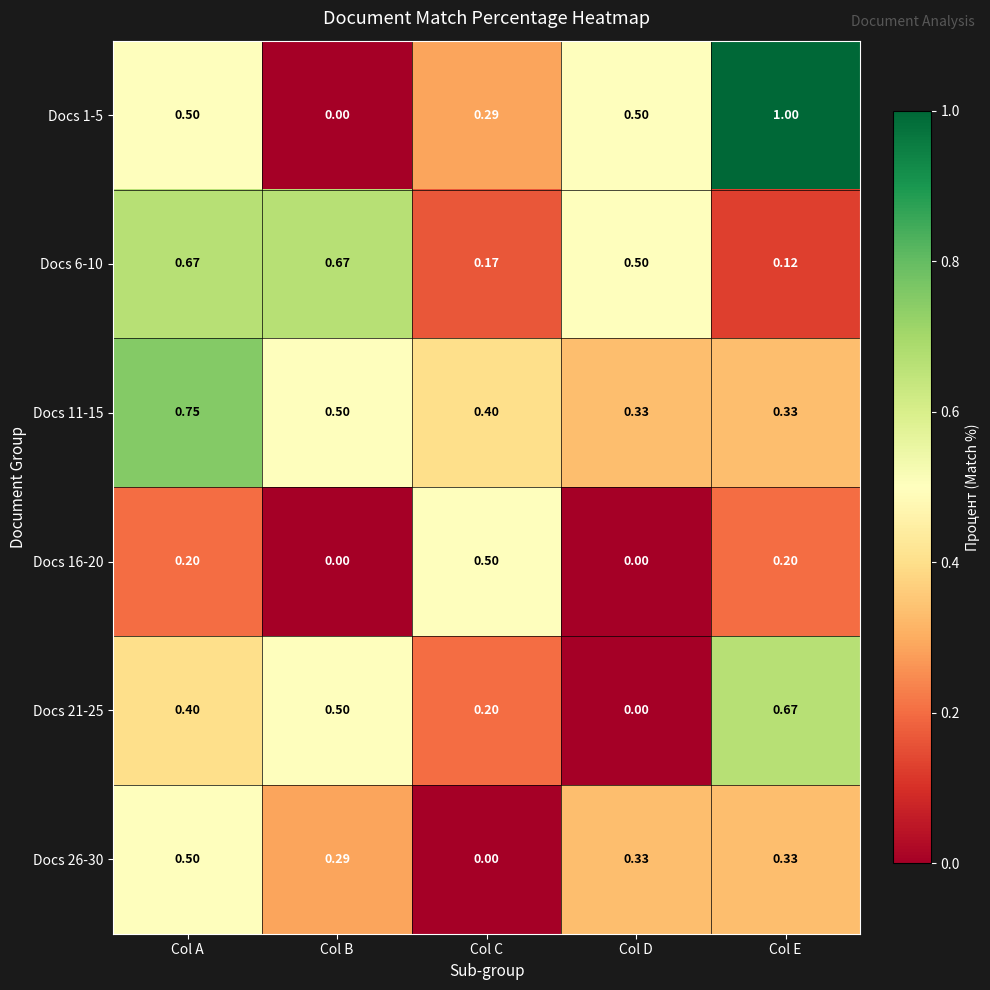

Which series changed the most between Col C and Col E?

Docs 1-5